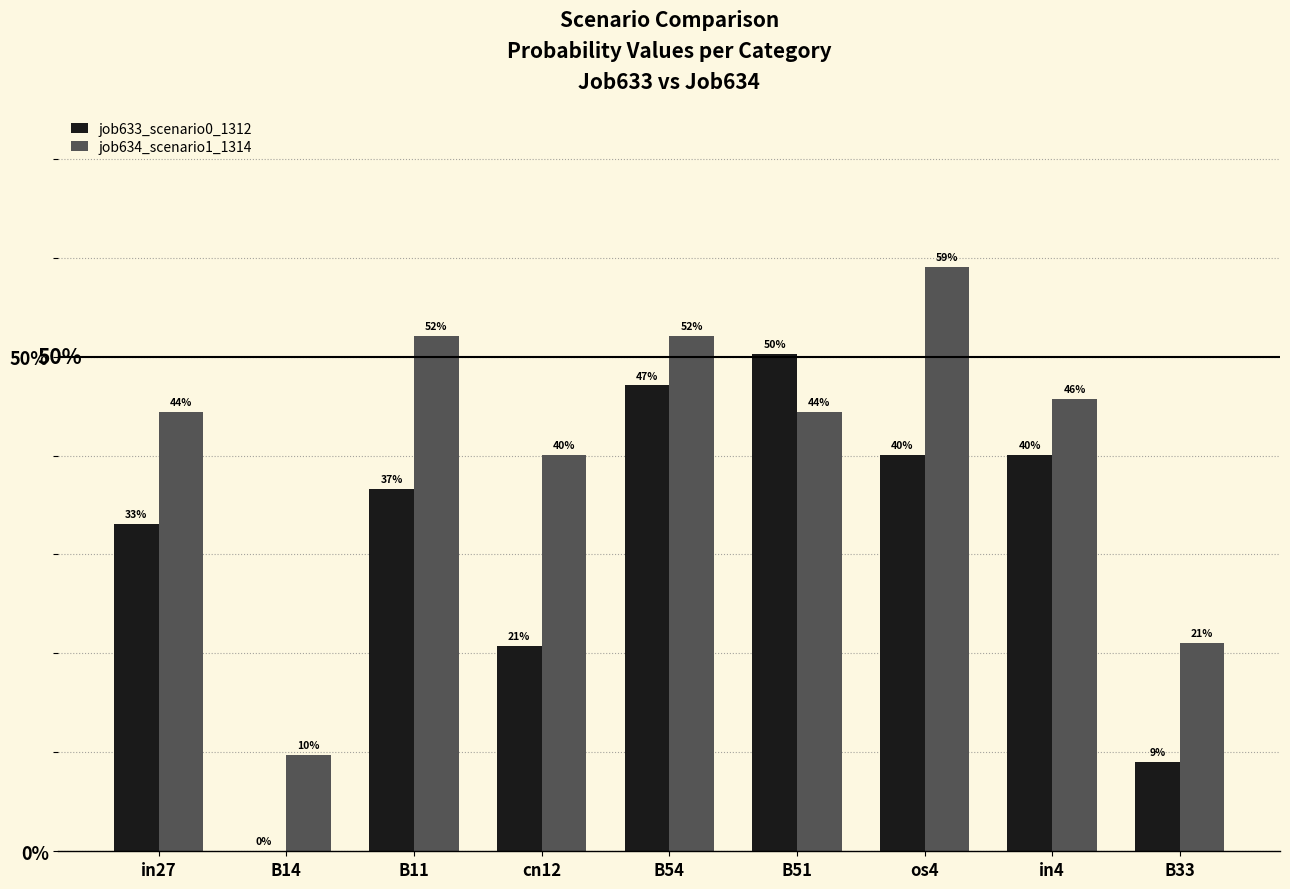

What are all the series names shown in the legend?

job633_scenario0_1312, job634_scenario1_1314